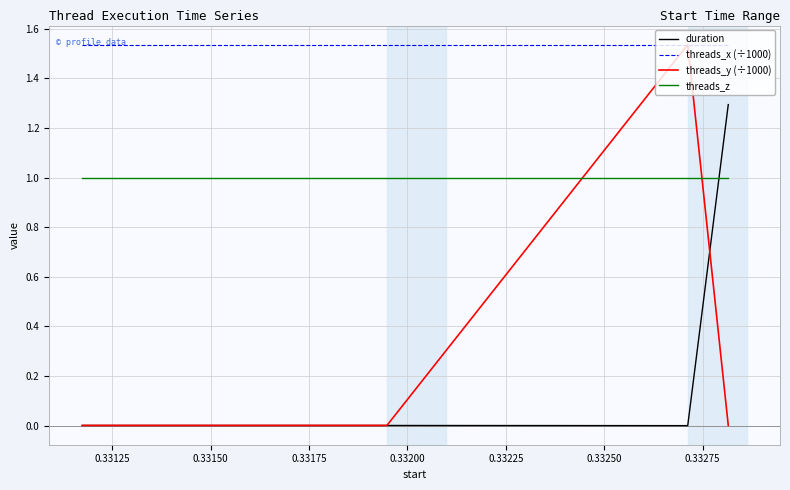

Which series has the largest total across all categories?

threads_x (÷1000)